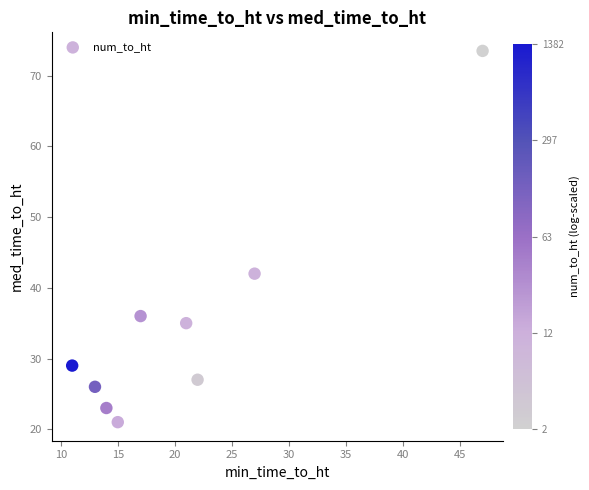

What is the average Y value?

34.7